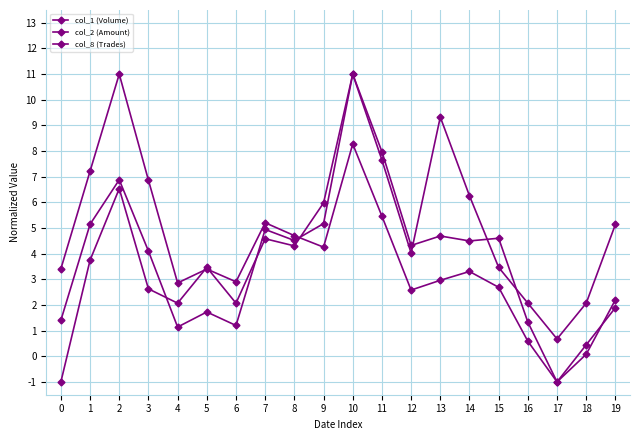

How many data points in col_8 (Trades) are above 4?

10